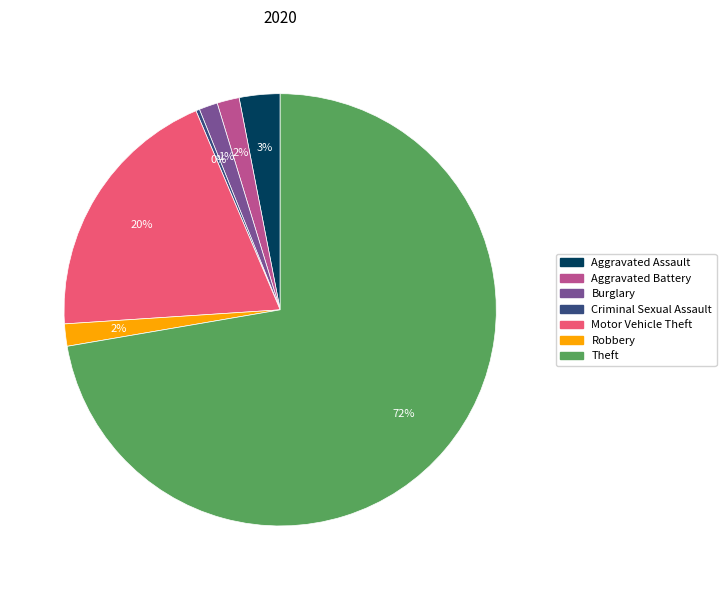

Do Aggravated Assault and Motor Vehicle Theft together represent more than half of the pie?

No